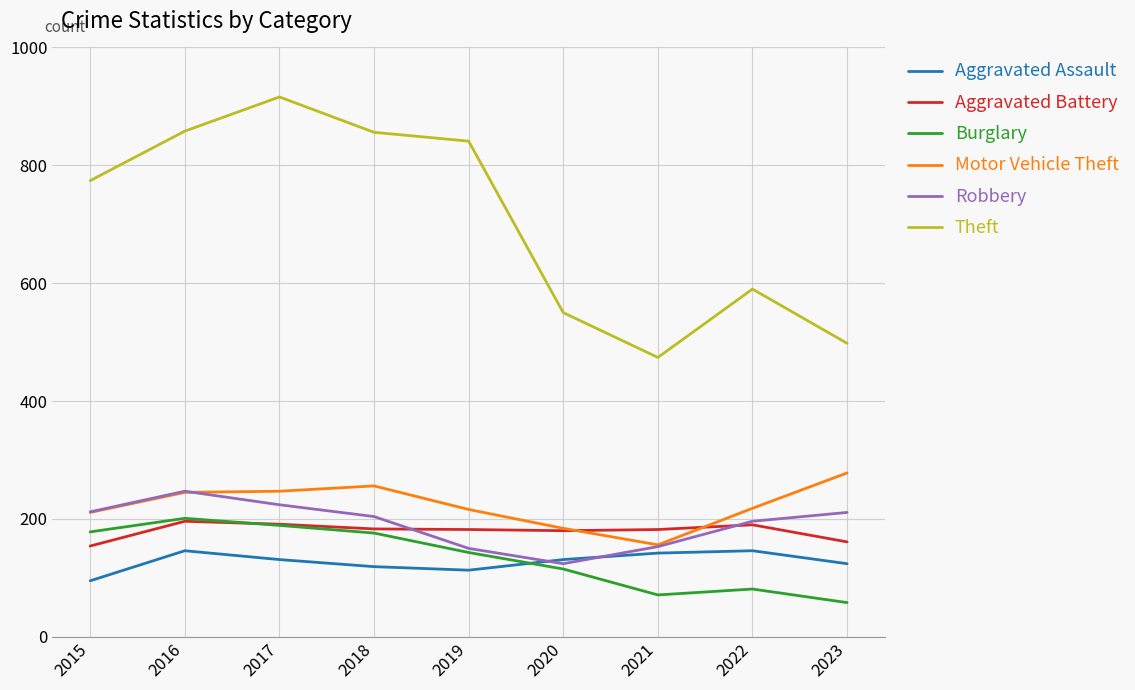

What is the minimum value for Motor Vehicle Theft?

156